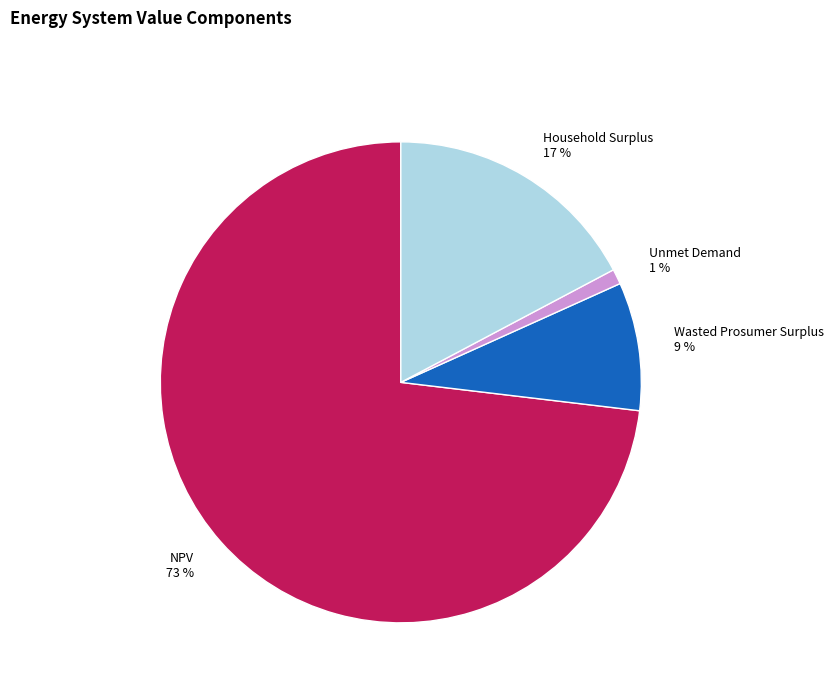

How many segments does this pie chart have?

4